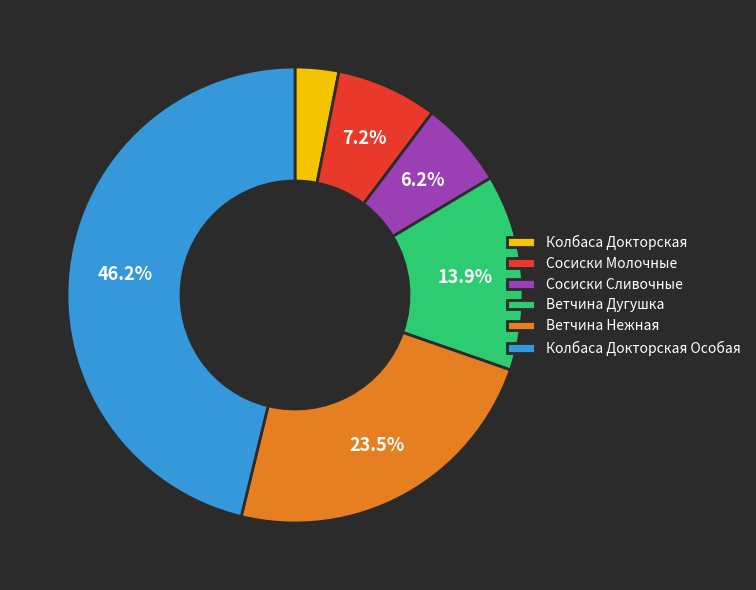

Which has a higher value, Колбаса Докторская Особая or Ветчина Дугушка?

Колбаса Докторская Особая